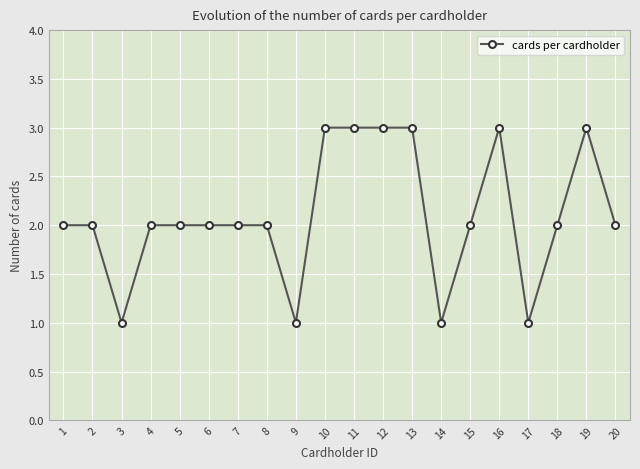

What is the difference between the maximum and minimum values?

2